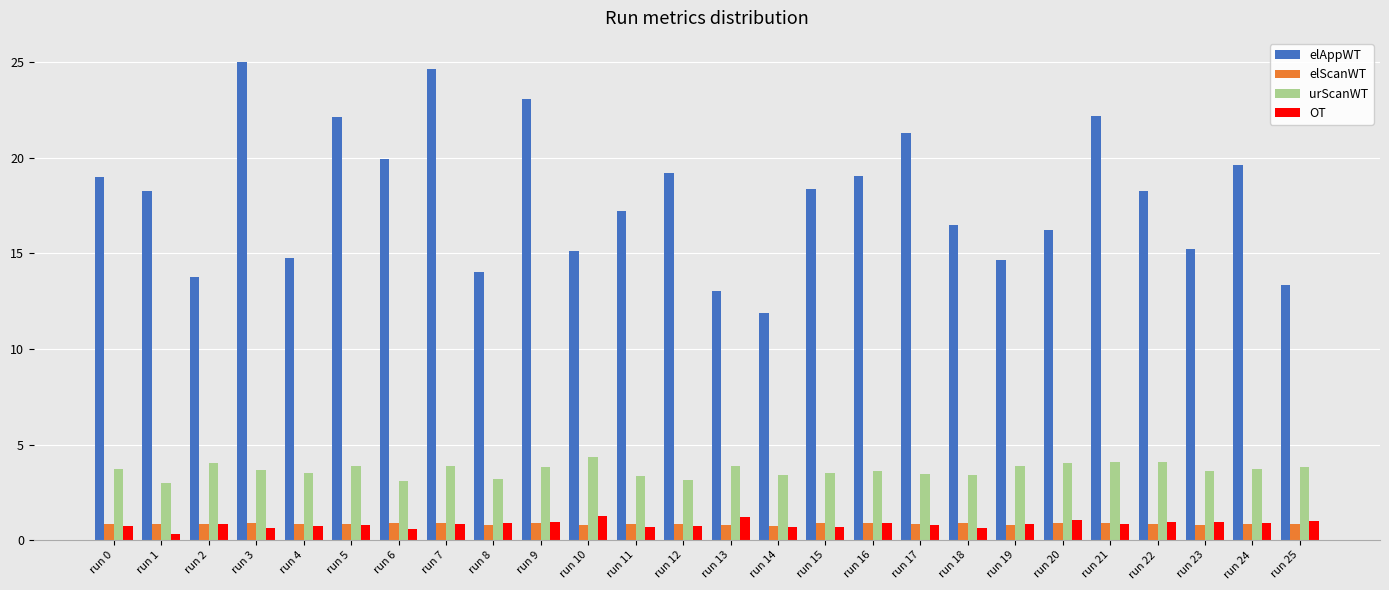

Which series changed the most between run 6 and run 25?

elAppWT